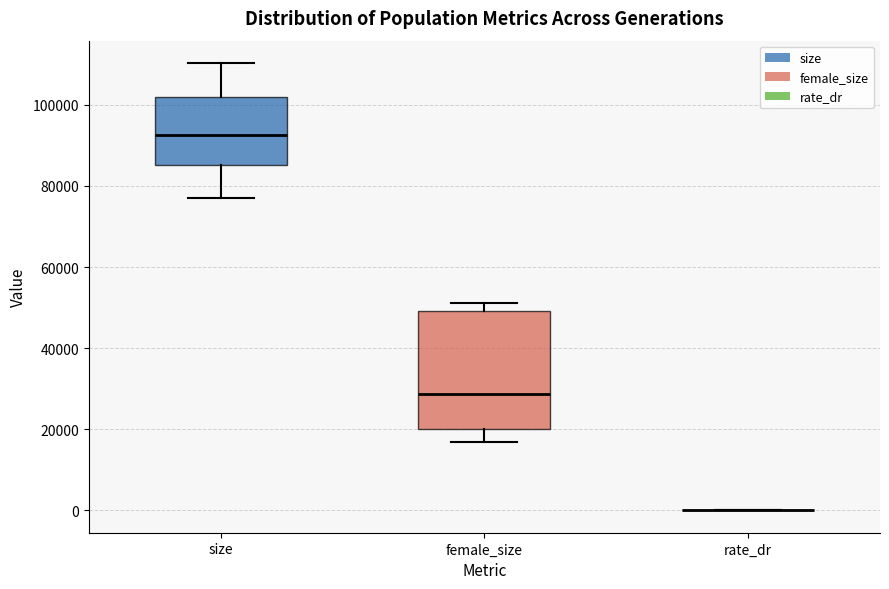

Reading left to right, read every box against the y-axis: the position of its median line, the range the box covers, and the ends of its whiskers. The values are not printed on the chart, so give them approximately, as read against the axis.

size: median 92000, box 86000 to 102000, whiskers 78000 to 110000
female_size: median 28000, box 20000 to 50000, whiskers 16000 to 52000
rate_dr: box collapsed to a line at 0, whiskers 0 to 0